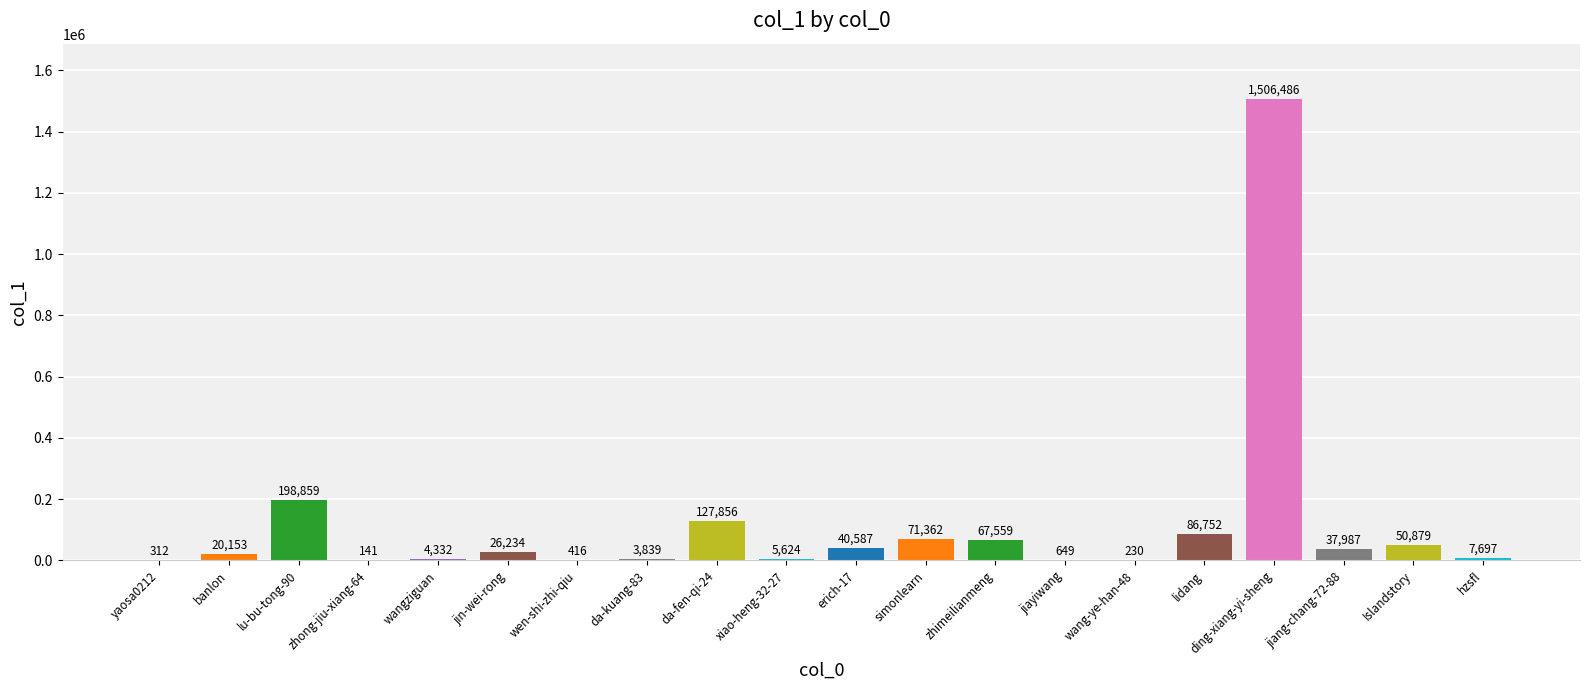

Is it true that the value at lu-bu-tong-90 is 348328?

False